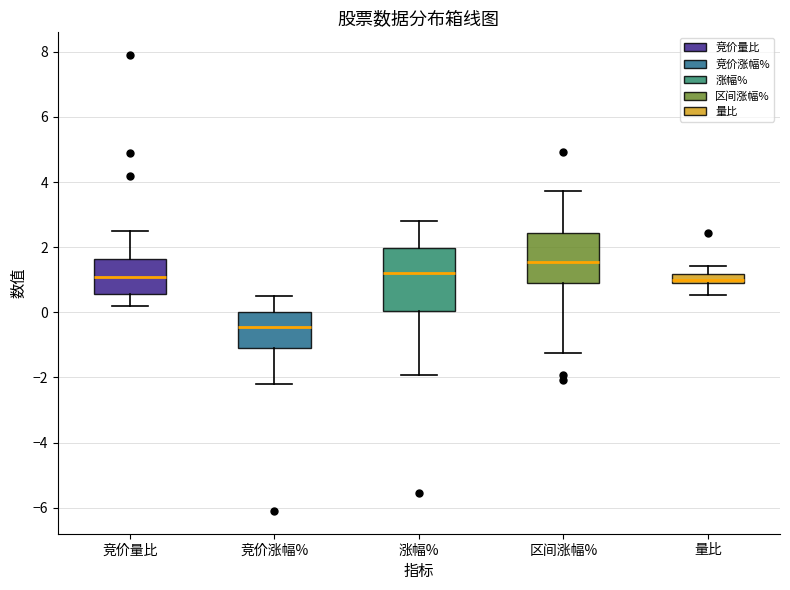

Which box's median line is the lowest?

竞价涨幅%